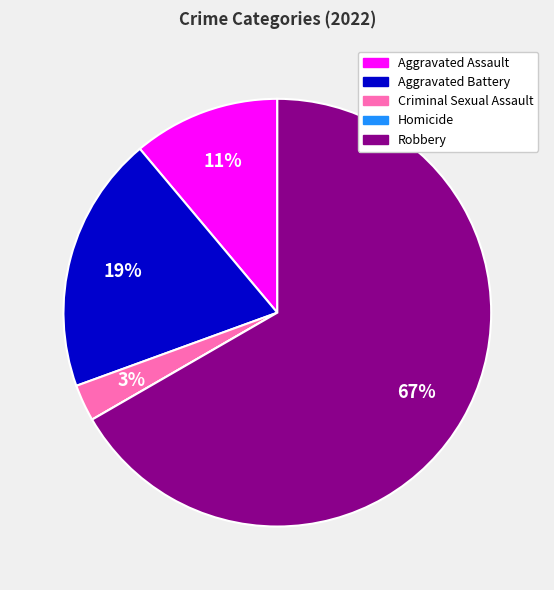

The Aggravated Battery slice represents 19% of the pie. True or false?

True